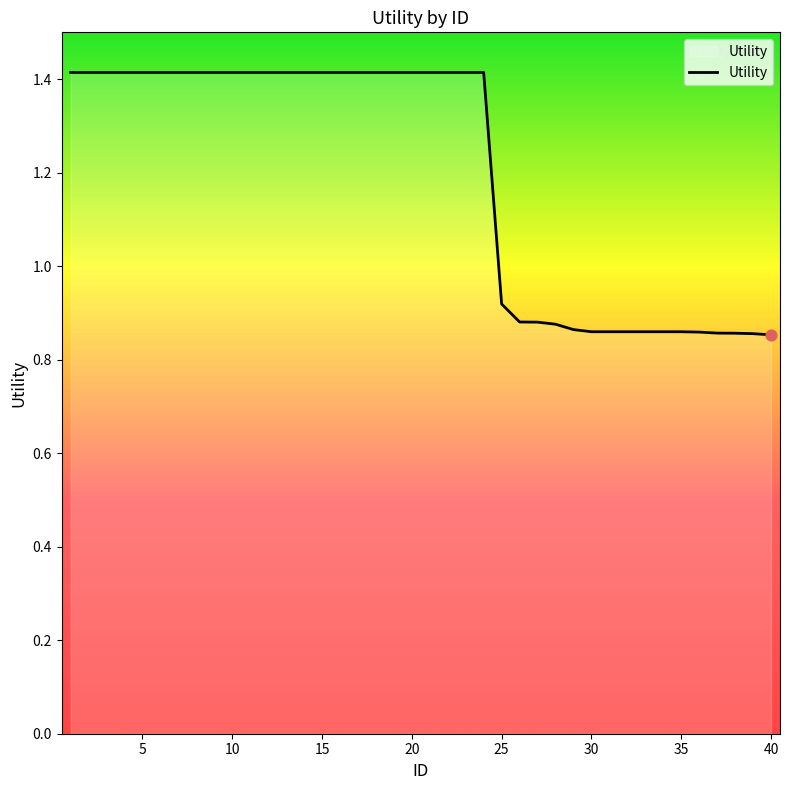

What is the difference between the maximum and minimum values?

0.6